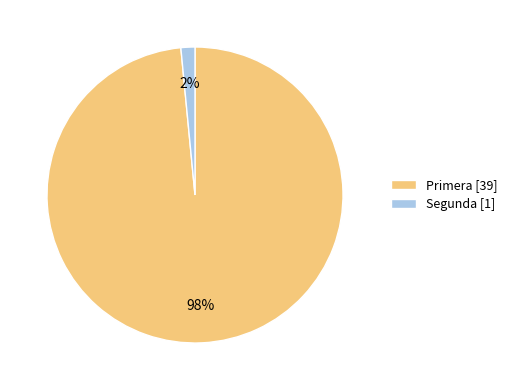

Does any single category account for the majority?

Yes